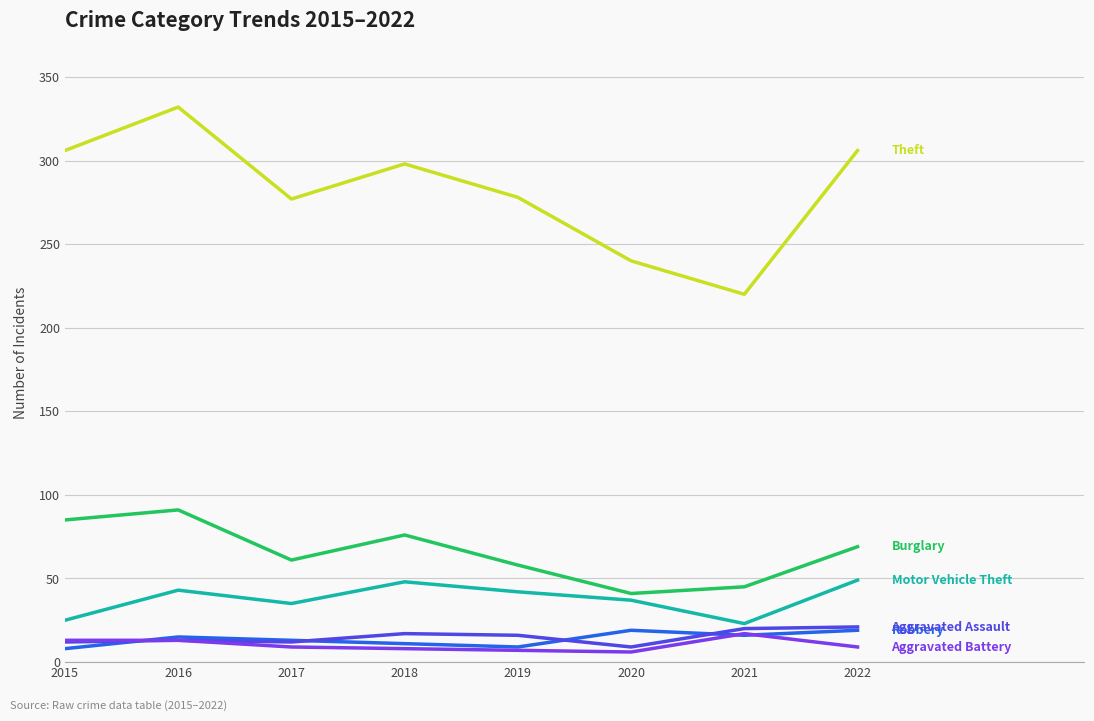

What is the greatest value displayed?

332